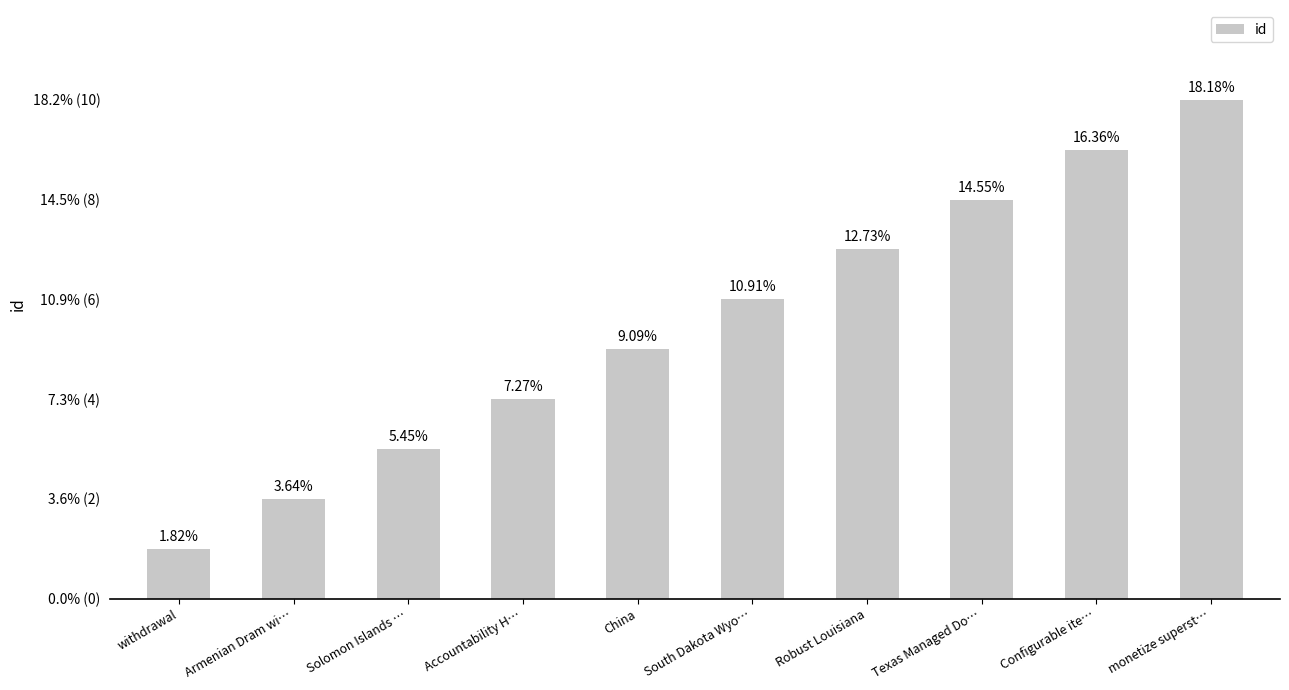

Which label corresponds to the largest value in the chart?

monetize superst…